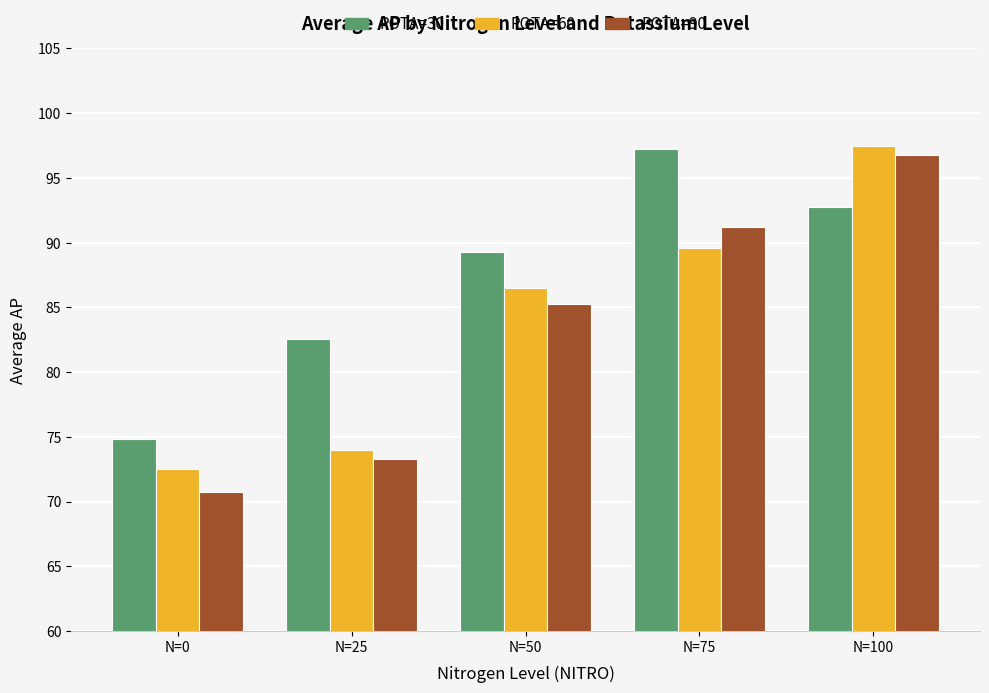

At how many categories does at least one series exceed 86?

3